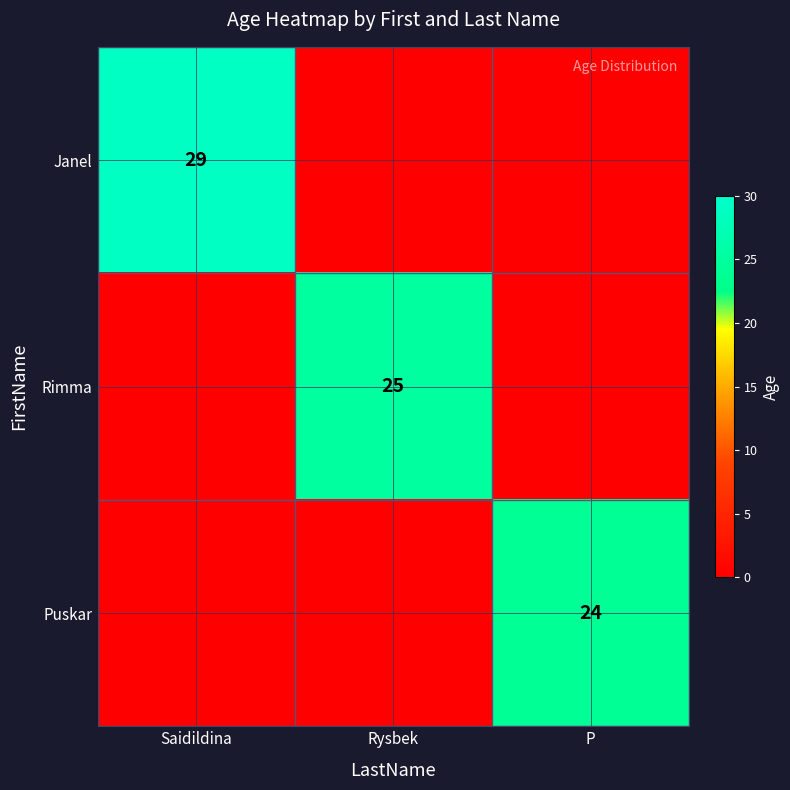

The Rimma series shows 25 at Rysbek. True or false?

True